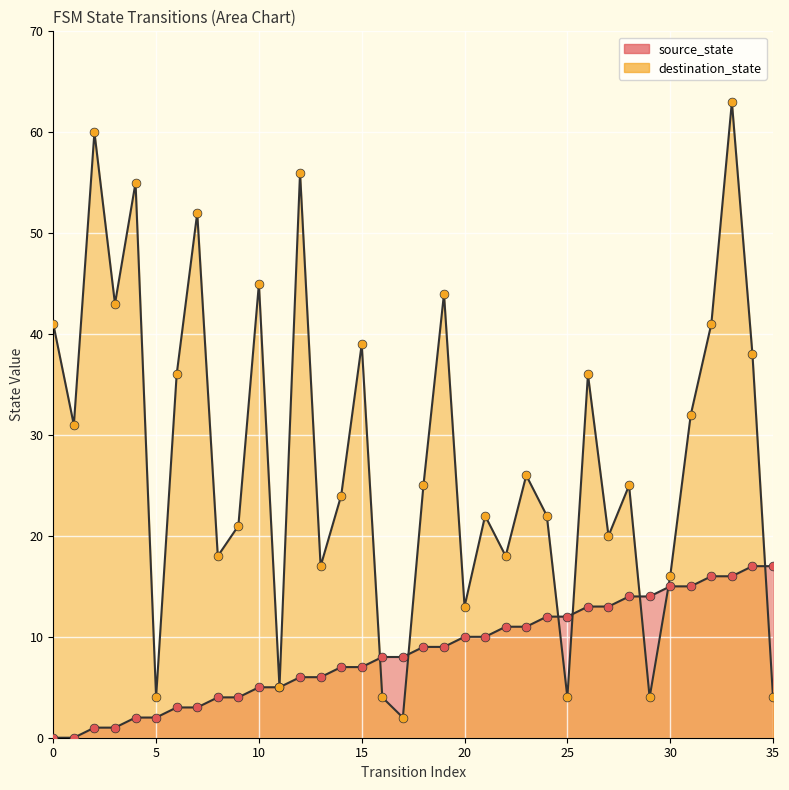

Which series has the largest Y range (max minus min)?

destination_state